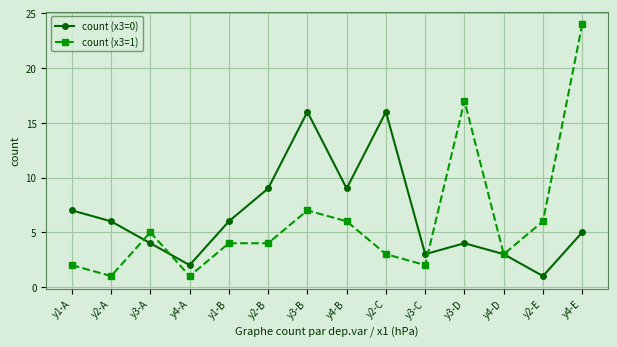

Which category has the highest value in the count (x3=1) series?

y4-E